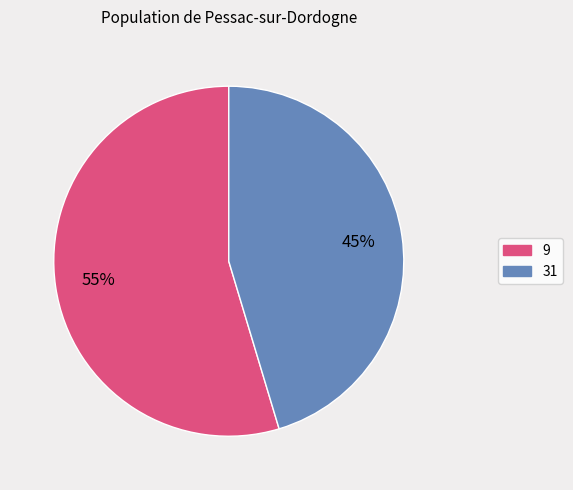

Is there any slice that represents more than half of the pie?

Yes